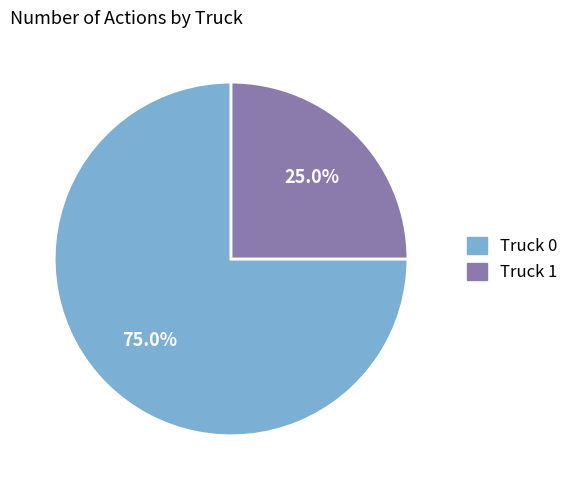

Combined, do Truck 1 and Truck 0 account for over 50%?

Yes